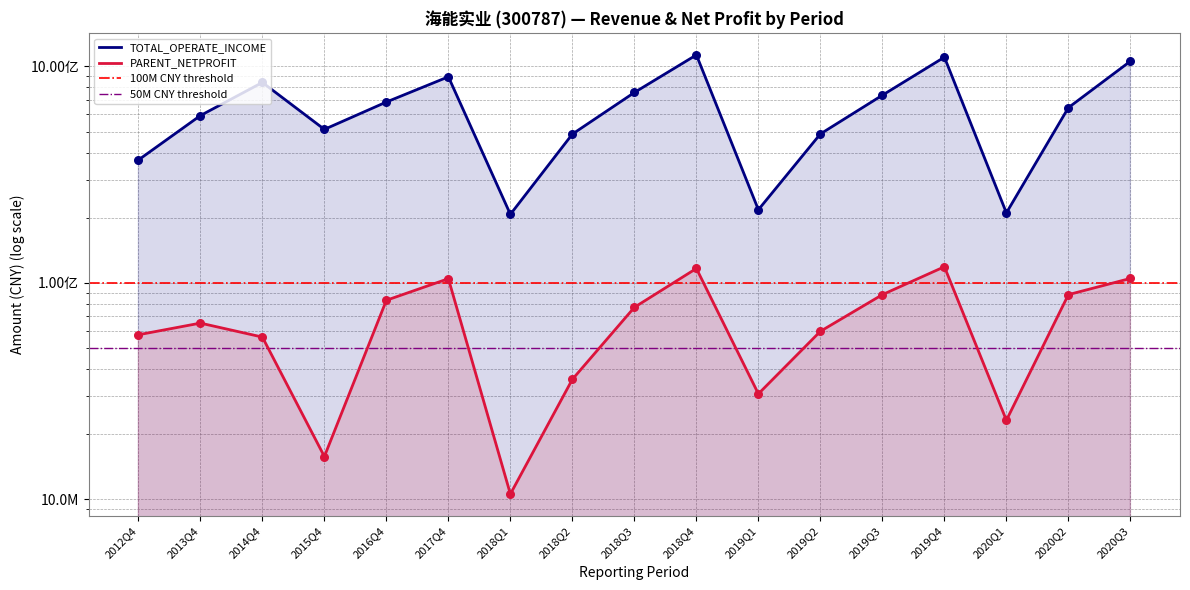

At how many categories does at least one series exceed 251609433?

14